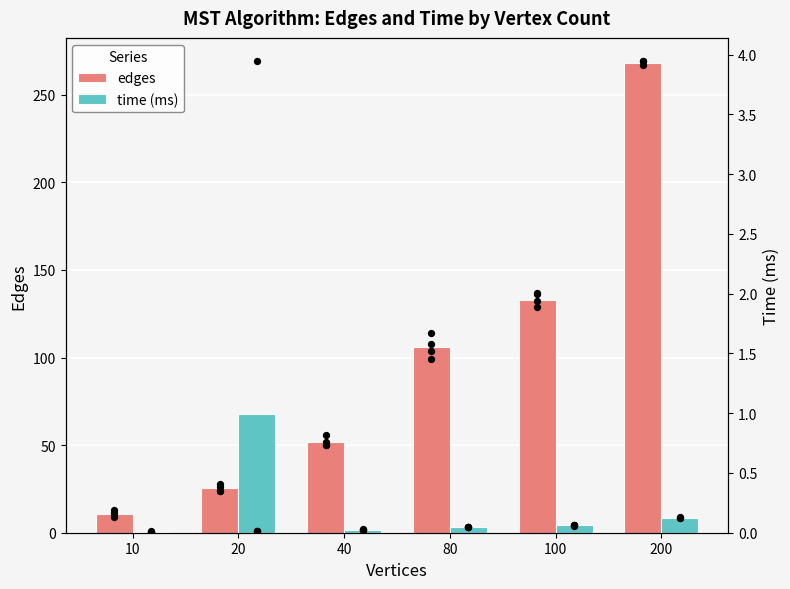

At which category is the sum across all series the highest?

200